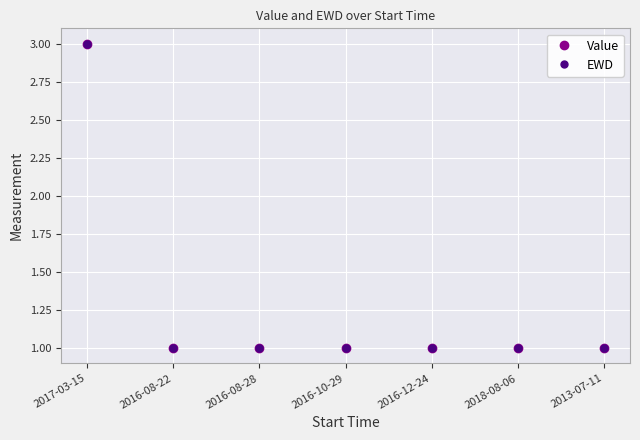

Rank the categories by Value value from lowest to highest.

2016-08-22, 2016-08-28, 2016-10-29, 2016-12-24, 2018-08-06, 2013-07-11, 2017-03-15